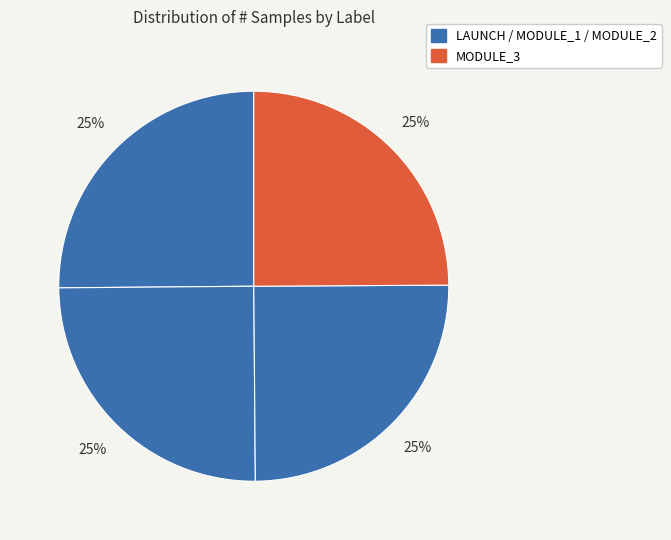

To the nearest percent, what is the average slice percentage?

25%